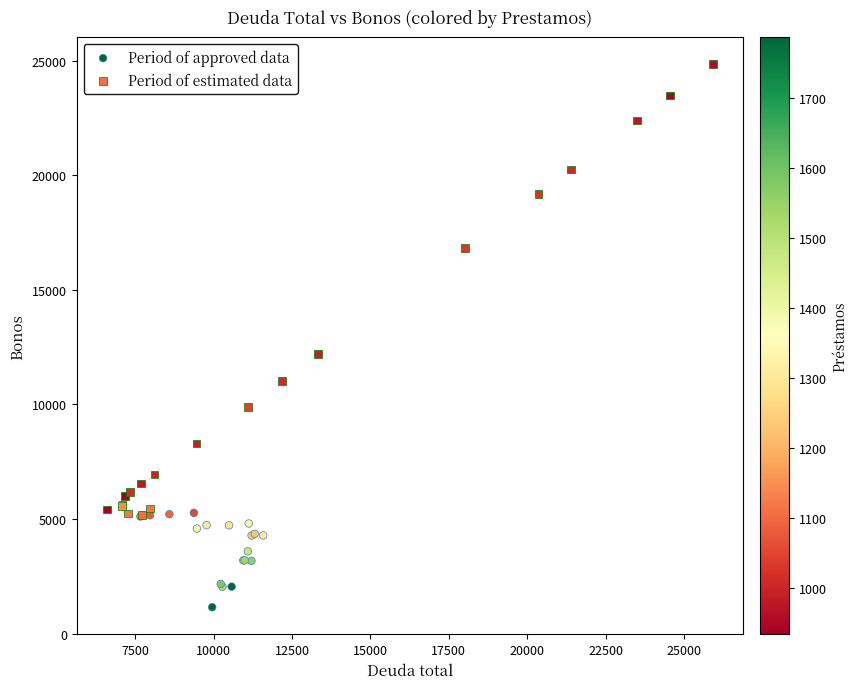

Which series reaches the minimum Y coordinate?

Period of approved data